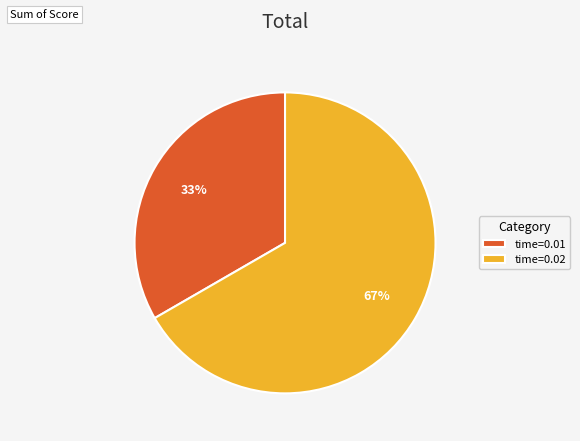

What percentage is the time=0.01 slice, to the nearest percent?

33%